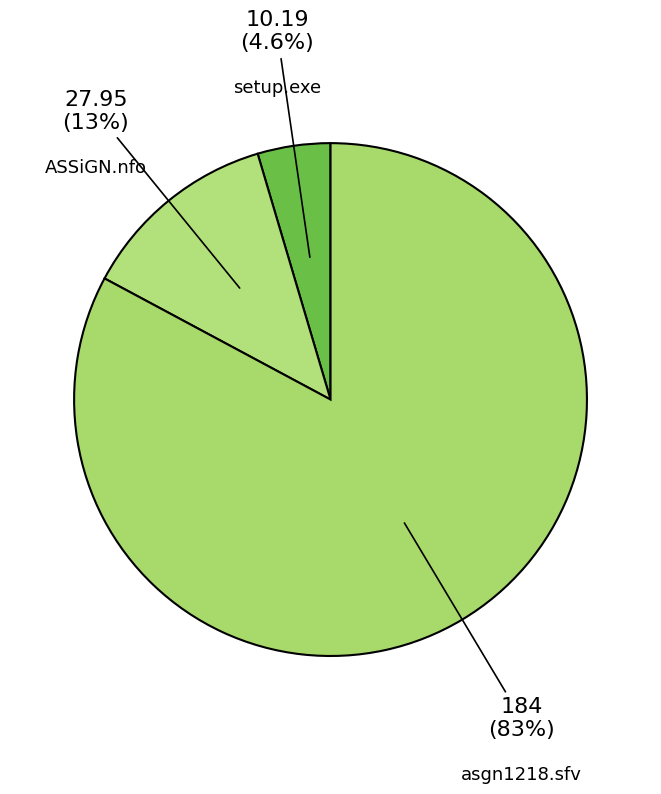

How many segments does this pie chart have?

3